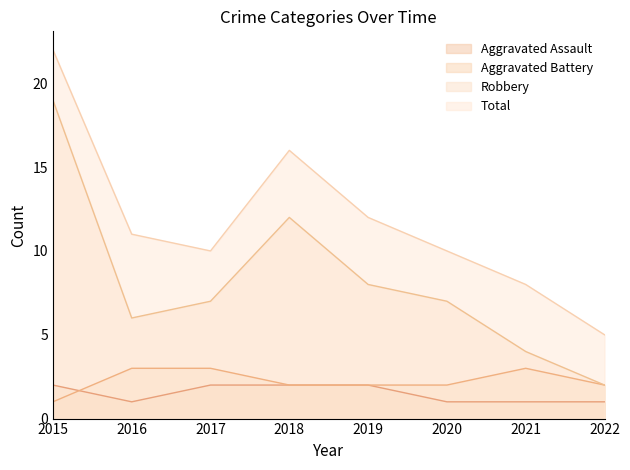

At how many categories does at least one series exceed 9?

6